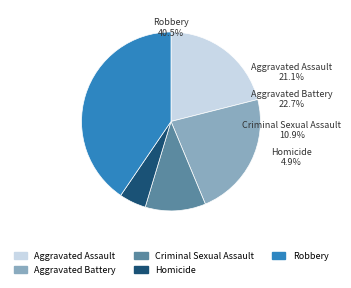

Is there a majority slice in this chart?

No